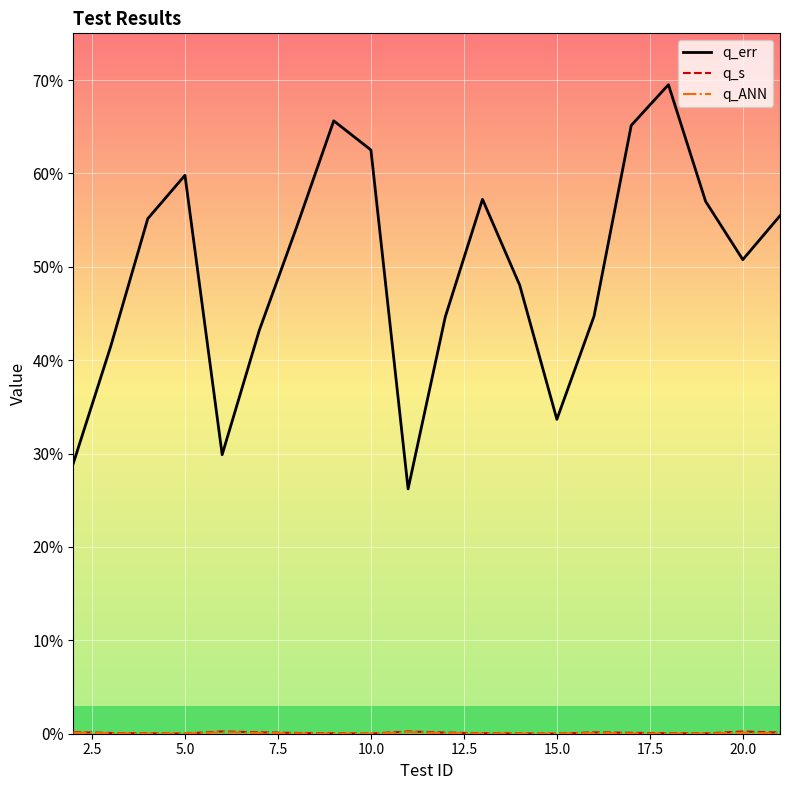

True or false: q_err and q_s intersect in this chart.

False